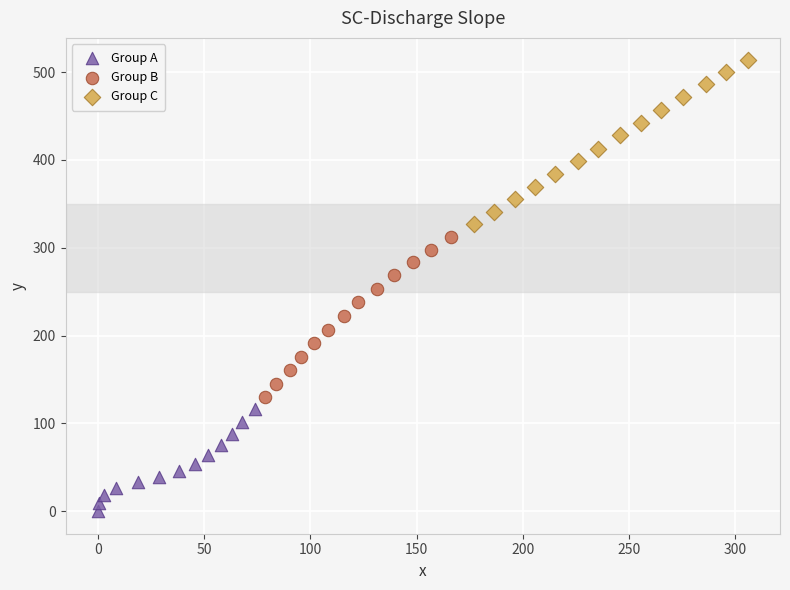

What are all the series names shown in the legend?

Group A, Group B, Group C